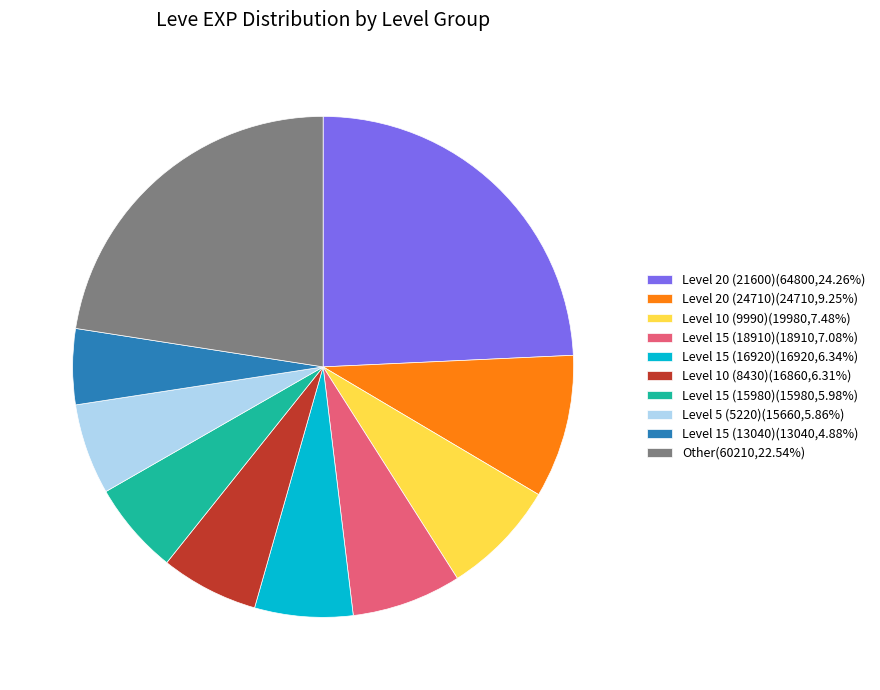

Approximately how many times larger is the value at Level 10 (8430)(16860,6.31%) compared to Level 10 (9990)(19980,7.48%)?

0.8